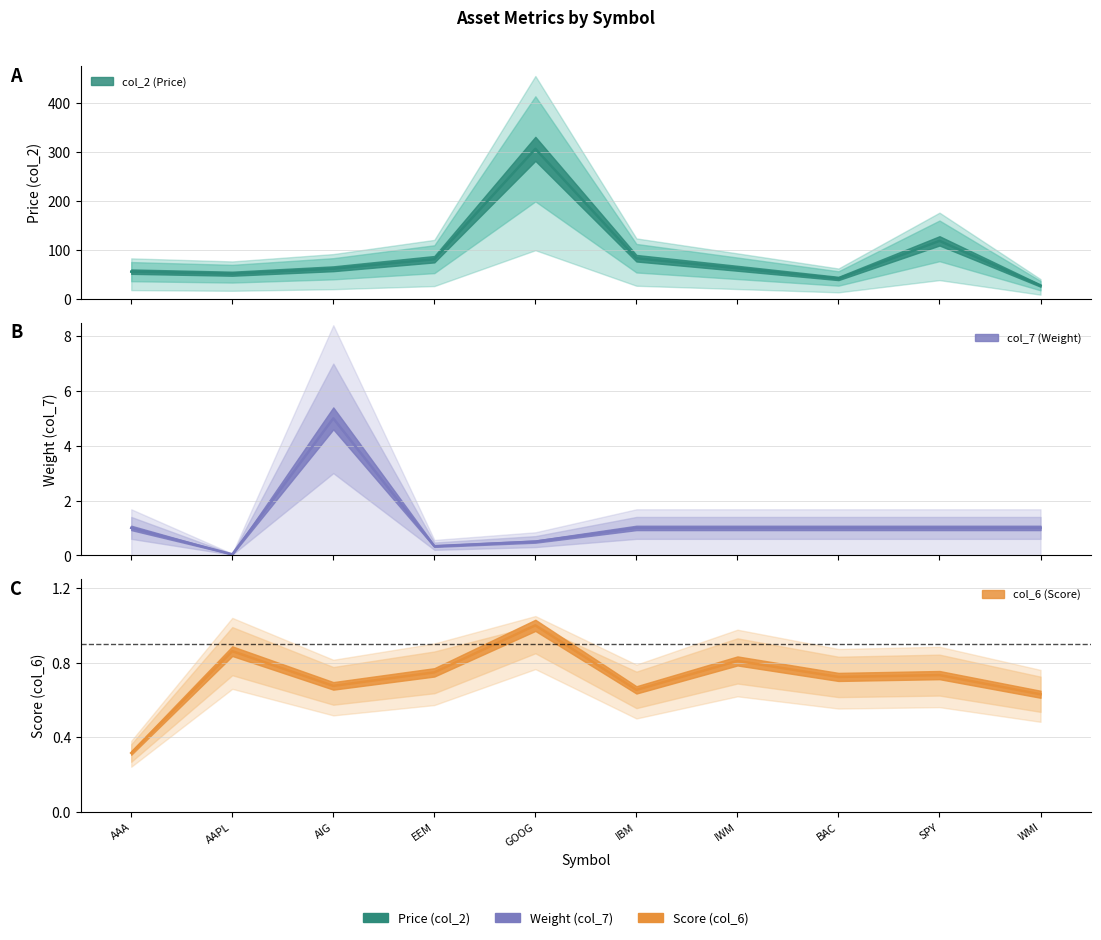

Rank the categories by col_2 value from lowest to highest.

WMI, BAC, AAPL, AAA, AIG, IWM, EEM, IBM, SPY, GOOG